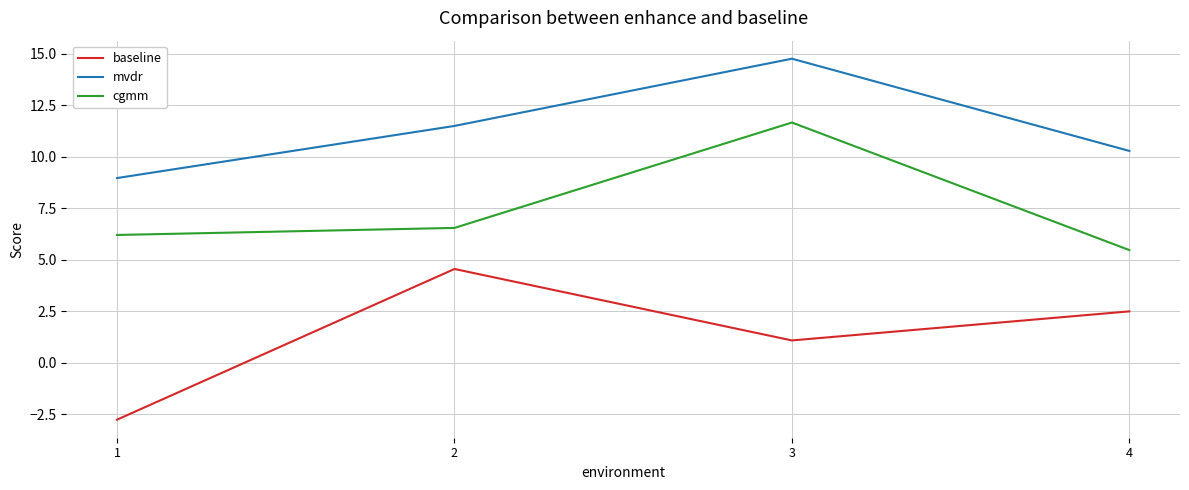

What value does the mvdr series have at 2?

11.5